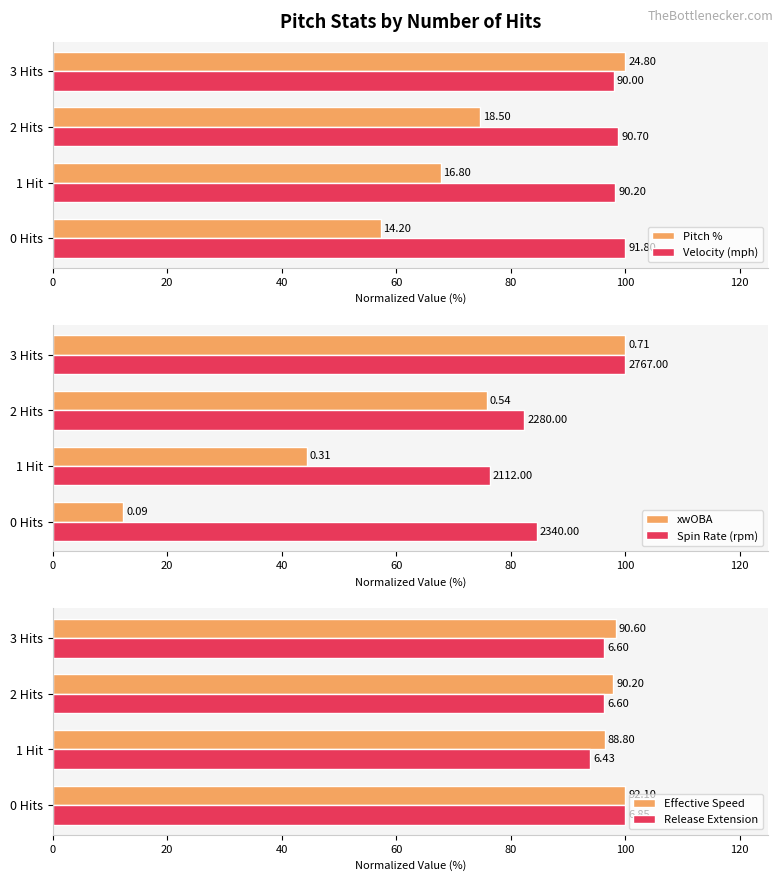

What is the value of the Velocity (mph) bar at the 4th from the left?

98.0